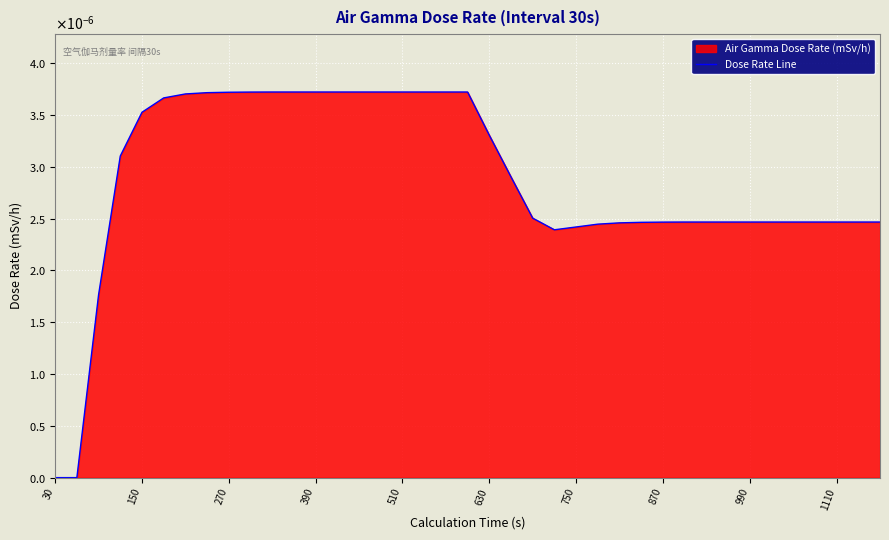

Does the chart display data point markers on the line(s)?

No